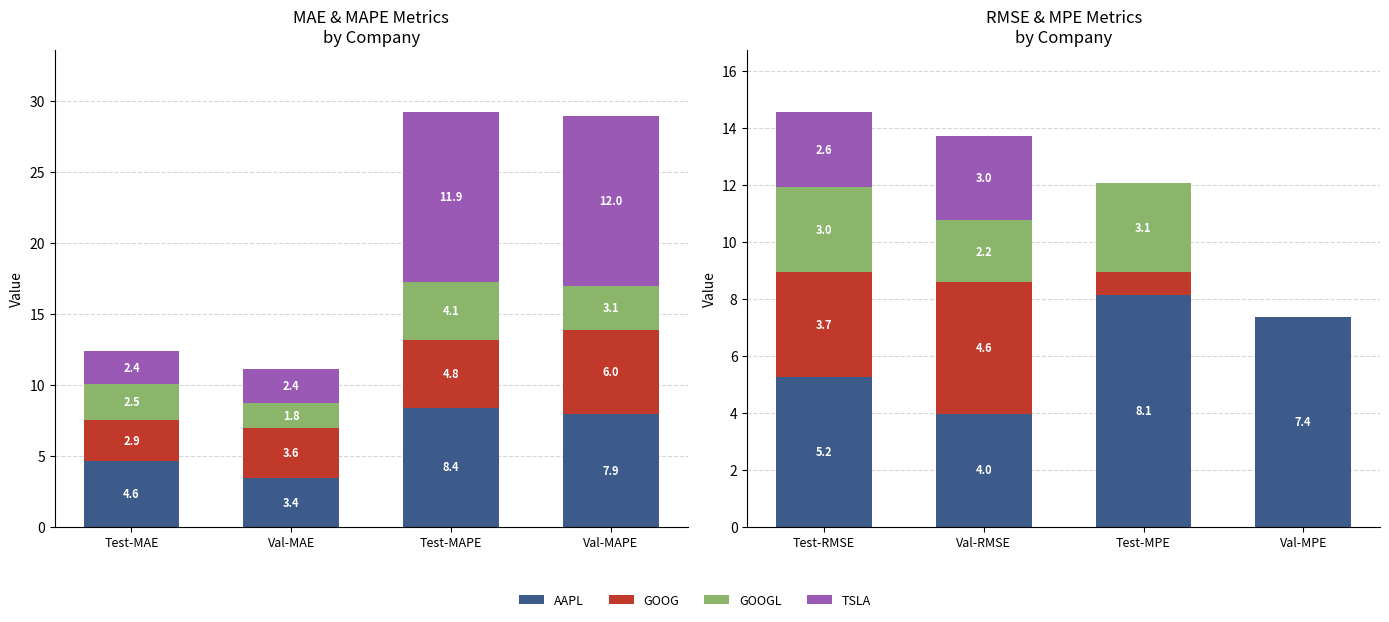

How many groups of bars are there?

4